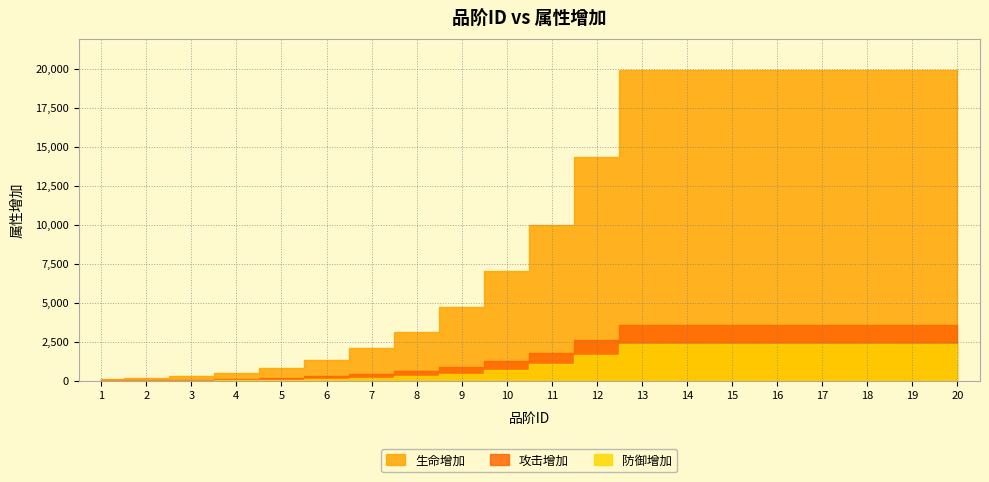

The 攻击增加 series shows 29 at 1. True or false?

False